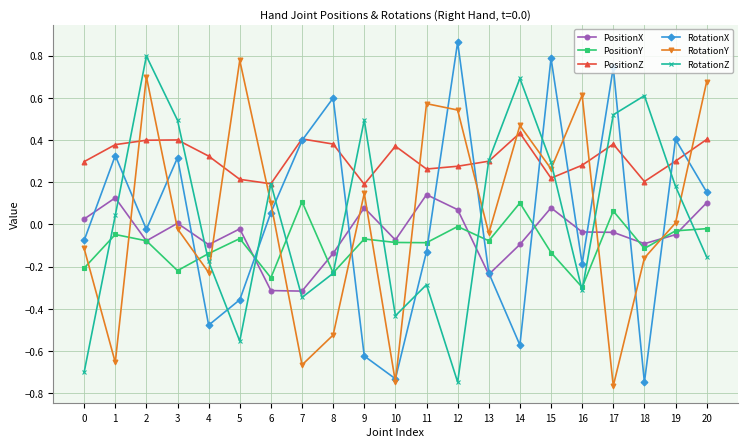

After their last crossing, which series has the higher values: RotationX or PositionY?

RotationX